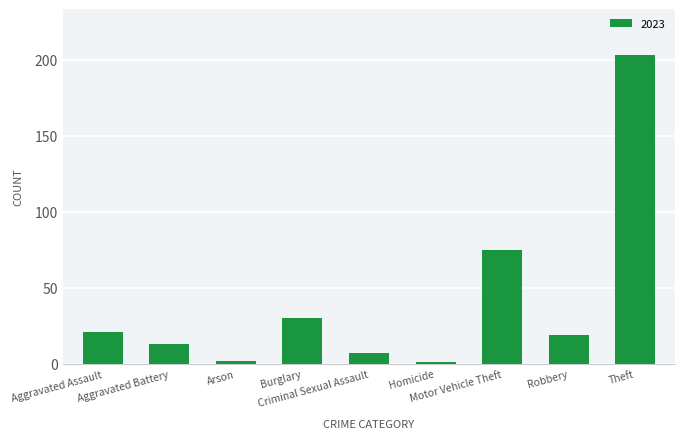

What is the greatest value displayed?

203